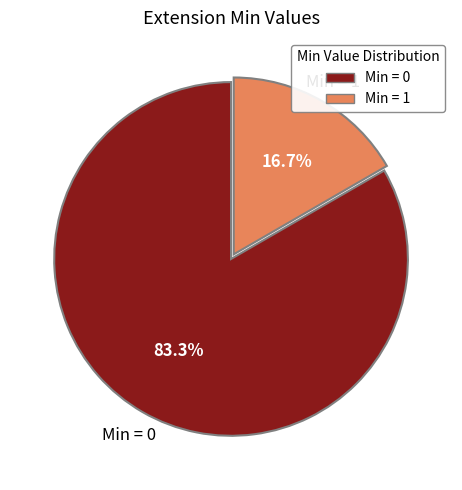

Does any single category account for the majority?

Yes